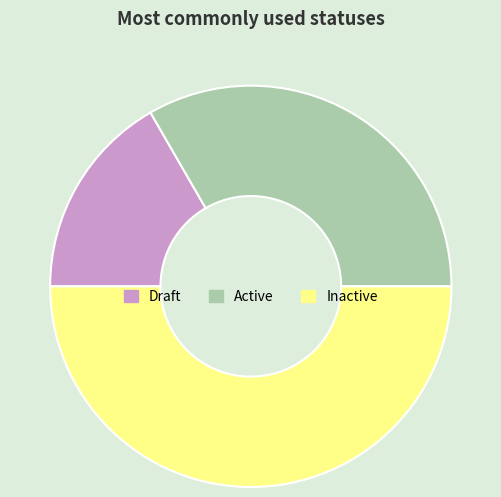

True or false: Draft accounts for 24% of the total.

False